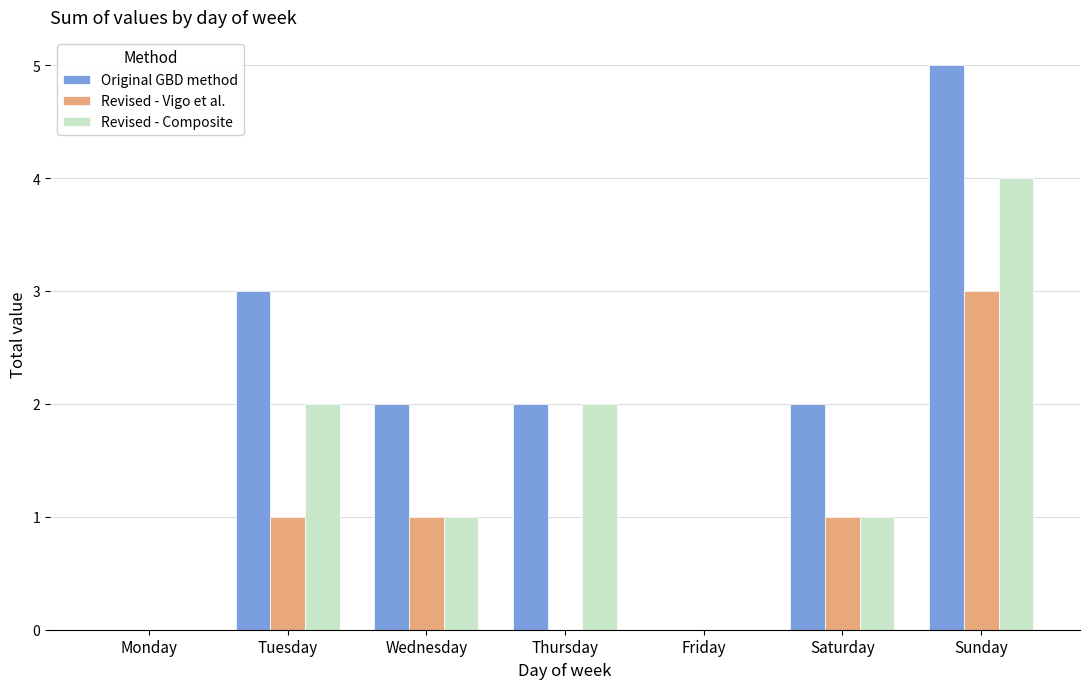

What is the sum of all Revised - Composite values?

10